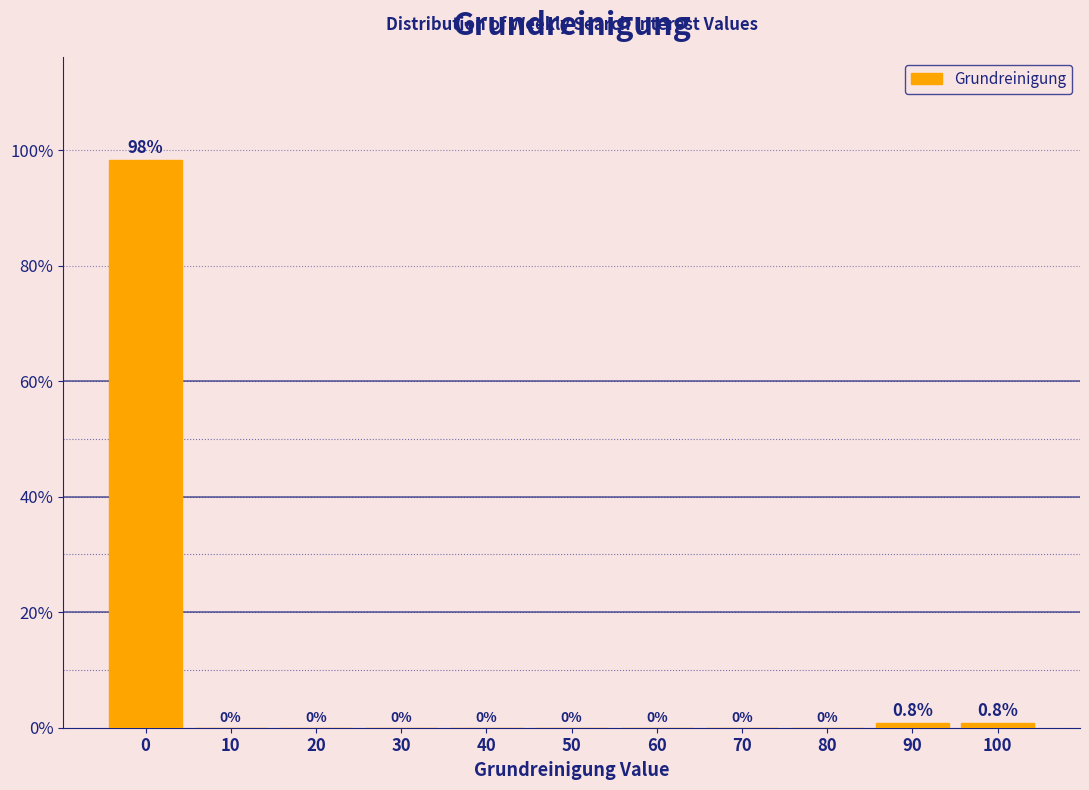

Reading left to right, list all the values displayed in this chart.

0=98.4	10=0.0	20=0.0	30=0.0	40=0.0	50=0.0	60=0.0	70=0.0	80=0.0	90=0.8	100=0.8